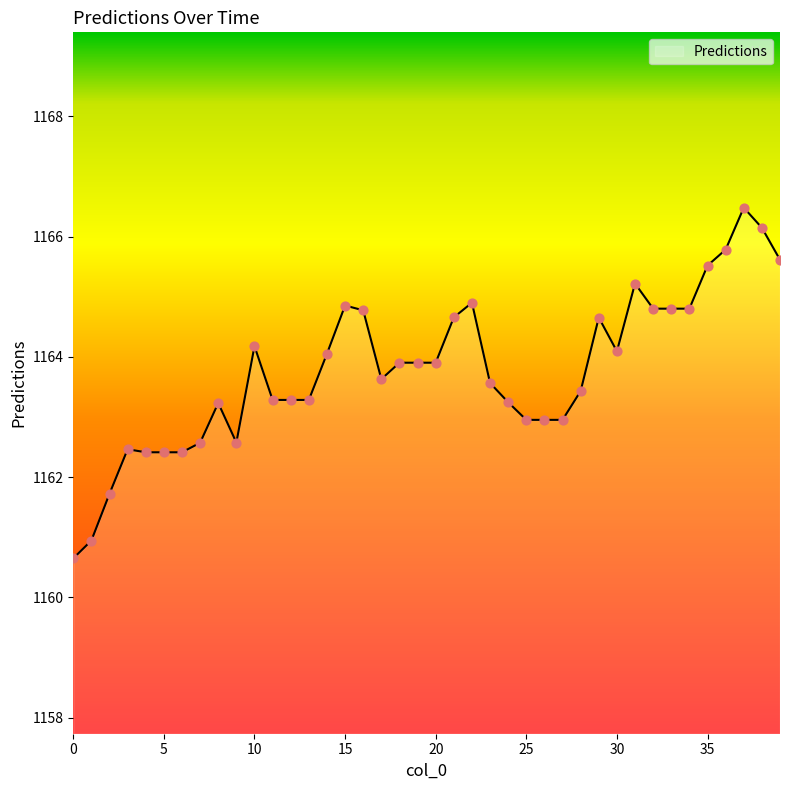

What is the minimum value shown in the chart?

1160.6